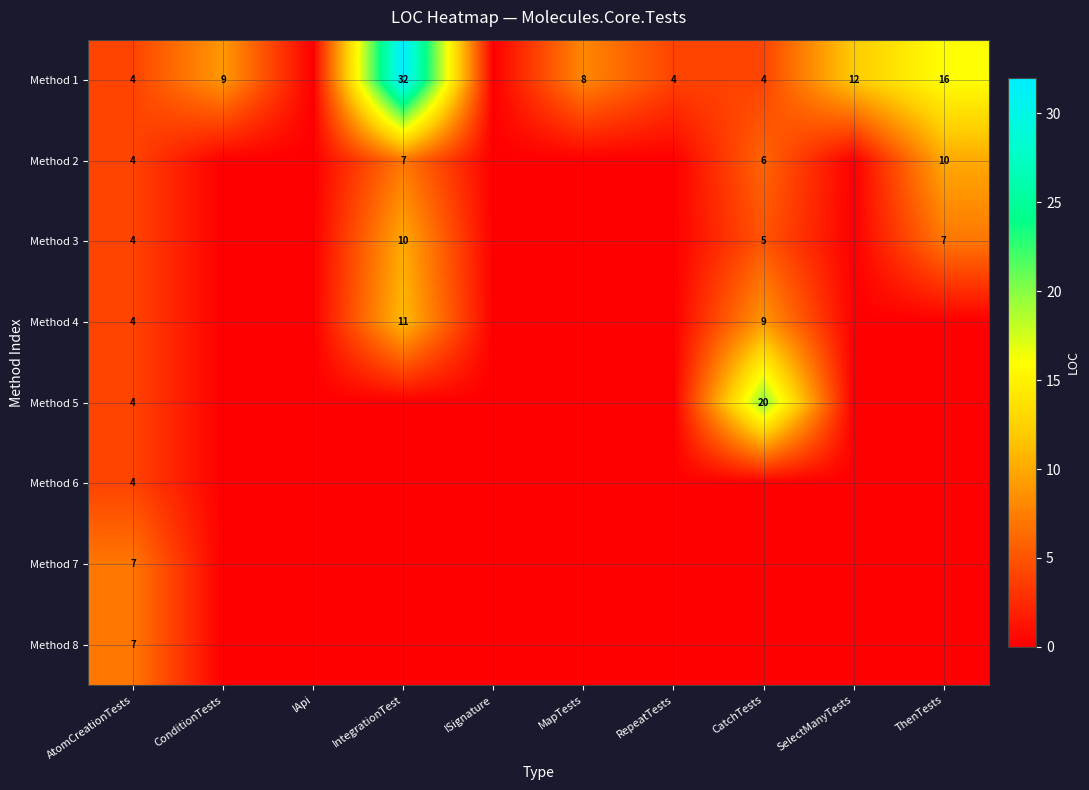

Is it true that Method 1 equals 16 at ConditionTests?

False